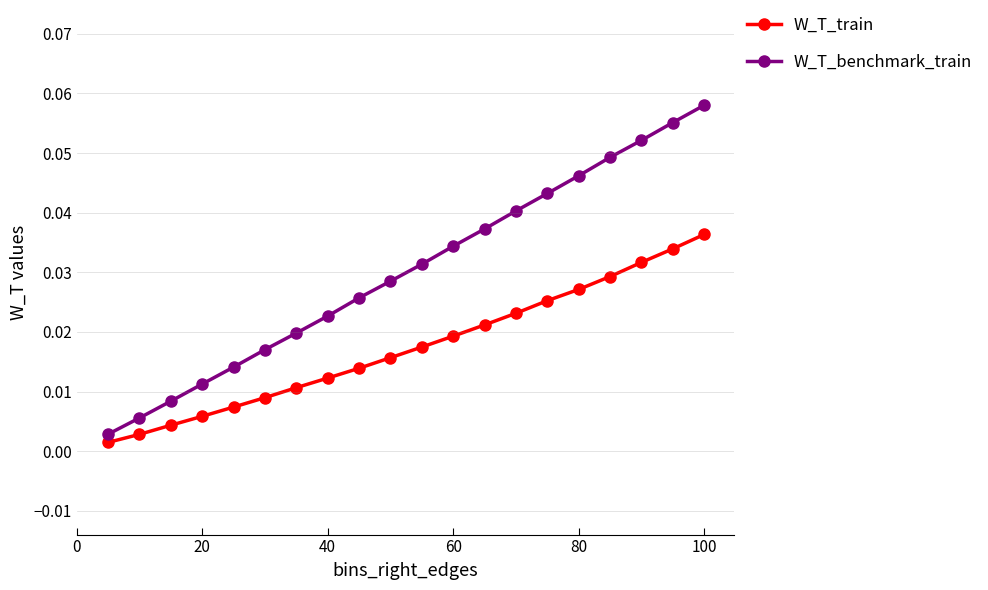

Does the chart display data point markers on the line(s)?

Yes